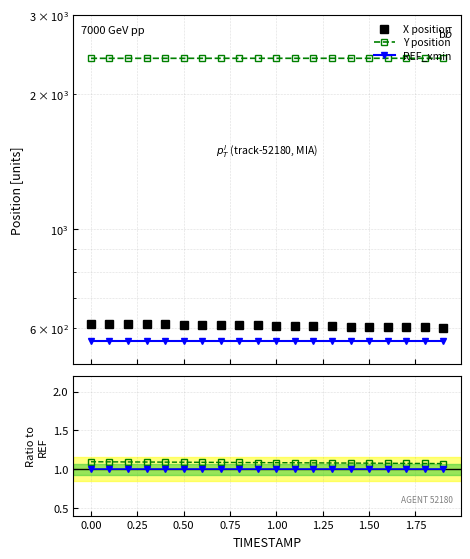

How many data points does each series have?

20